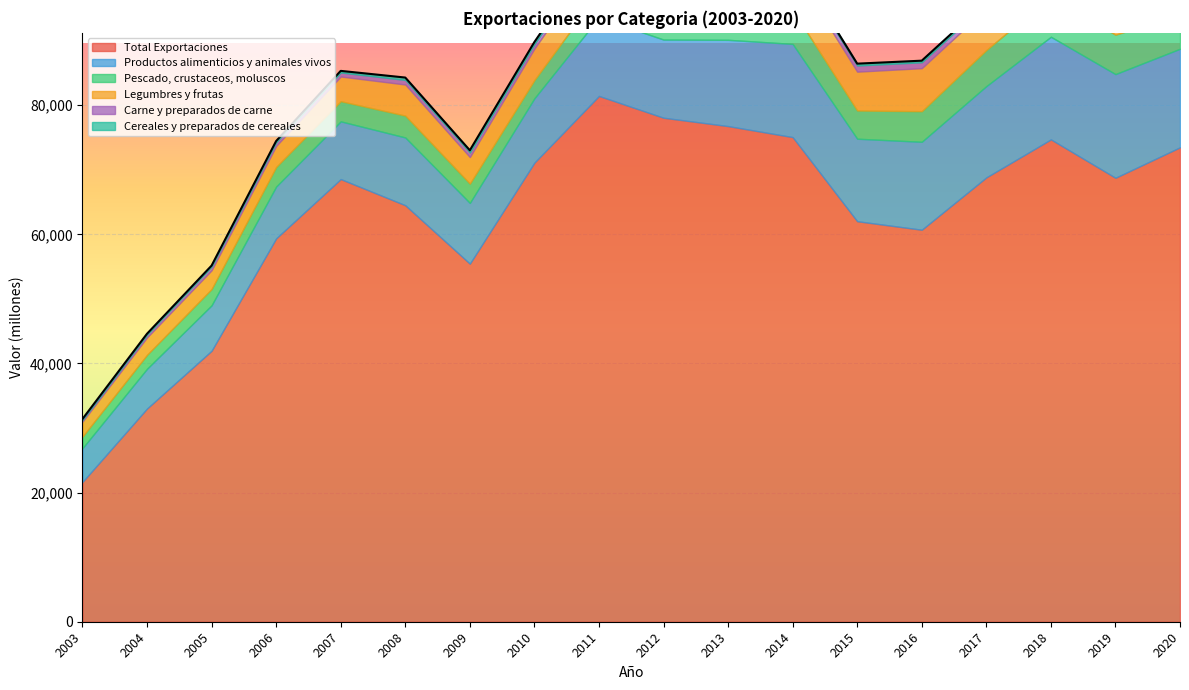

Reading left to right, list all the values displayed in this chart.

Total Exportaciones: 2003=21651	2004=33025	2005=41974	2006=59380	2007=68561	2008=64510	2009=55463	2010=71109	2011=81438	2012=78063	2013=76770	2014=75065	2015=62035	2016=60718	2017=68823	2018=74708	2019=68763	2020=73485
Productos alimenticios y animales vivos: 2003=5226	2004=6157	2005=7038	2006=8029	2007=8942	2008=10501	2009=9408	2010=9966	2011=12143	2012=12107	2013=13361	2014=14433	2015=12778	2016=13620	2017=14139	2018=15895	2019=16059	2020=15262
Pescado, crustaceos, moluscos: 2003=1800	2004=2159	2005=2518	2006=3032	2007=3121	2008=3380	2009=2981	2010=2820	2011=3938	2012=3785	2013=4471	2014=5290	2015=4368	2016=4737	2017=5586	2018=6286	2019=6102	2020=5316
Legumbres y frutas: 2003=2328	2004=2702	2005=2914	2006=3259	2007=3828	2008=4817	2009=4127	2010=4870	2011=5644	2012=5669	2013=6175	2014=6415	2015=6016	2016=6666	2017=6408	2018=7234	2019=7553	2020=7149
Carne y preparados de carne: 2003=263	2004=423	2005=568	2006=569	2007=622	2008=711	2009=699	2010=712	2011=885	2012=916	2013=829	2014=899	2015=953	2016=910	2017=819	2018=992	2019=1139	2020=1356
Cereales y preparados de cereales: 2003=134	2004=144	2005=149	2006=188	2007=248	2008=368	2009=342	2010=313	2011=380	2012=478	2013=593	2014=482	2015=290	2016=250	2017=247	2018=255	2019=240	2020=311